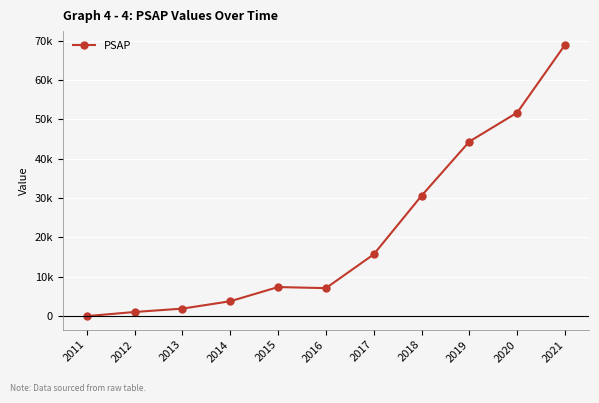

Is this an area chart (filled region under the line)?

No